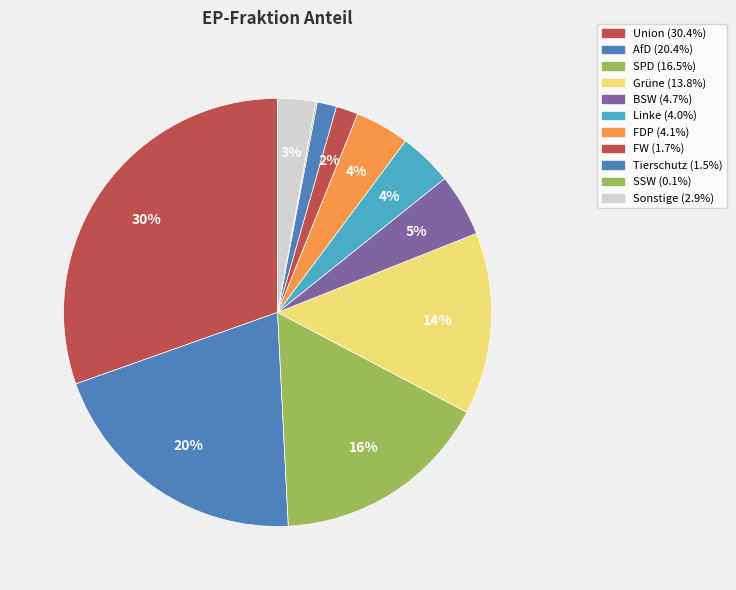

To the nearest percent, what portion does FDP represent?

4%